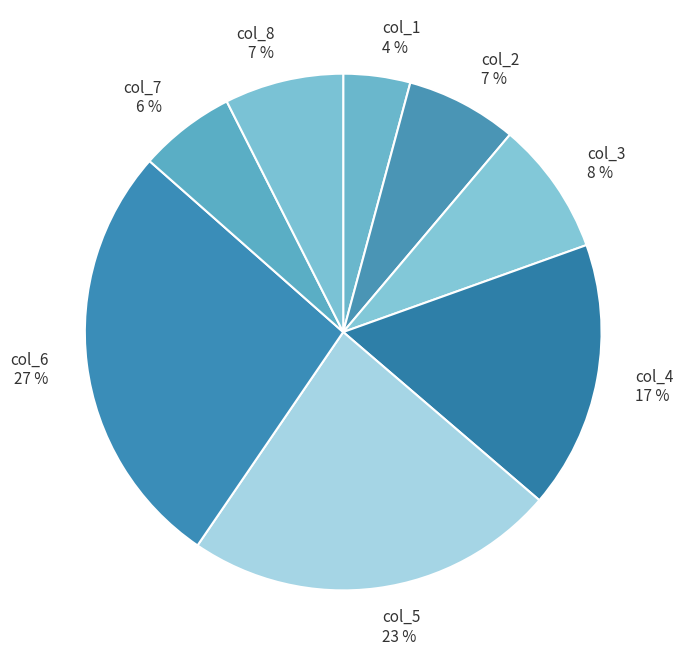

What is the smallest slice in the pie chart?

col_1